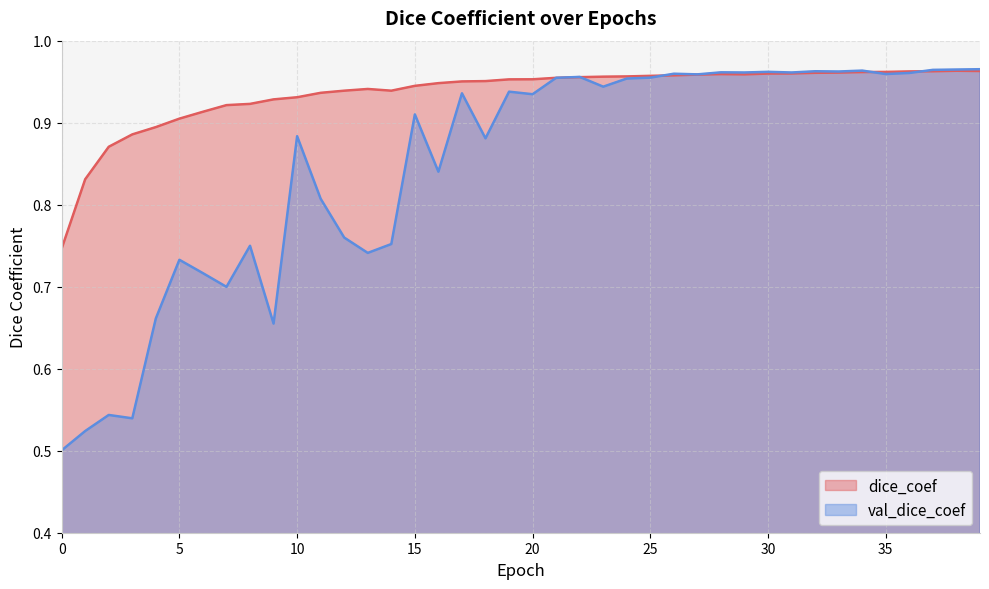

What is the difference between the maximum and second lowest values in the val_dice_coef series?

0.4